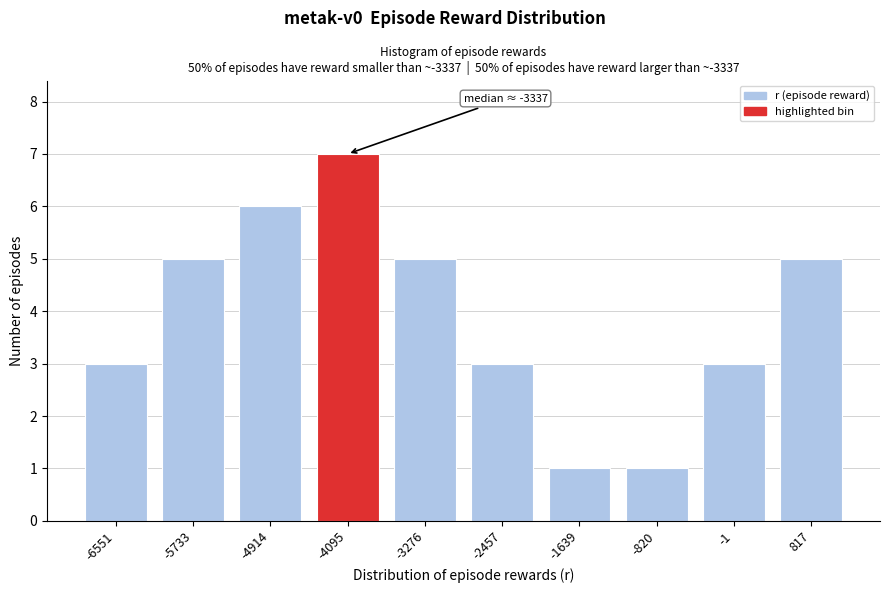

Reading left to right, extract all data points from this chart.

-6551=3	-5733=5	-4914=6	-4095=7	-3276=5	-2457=3	-1639=1	-820=1	-1=3	817=5